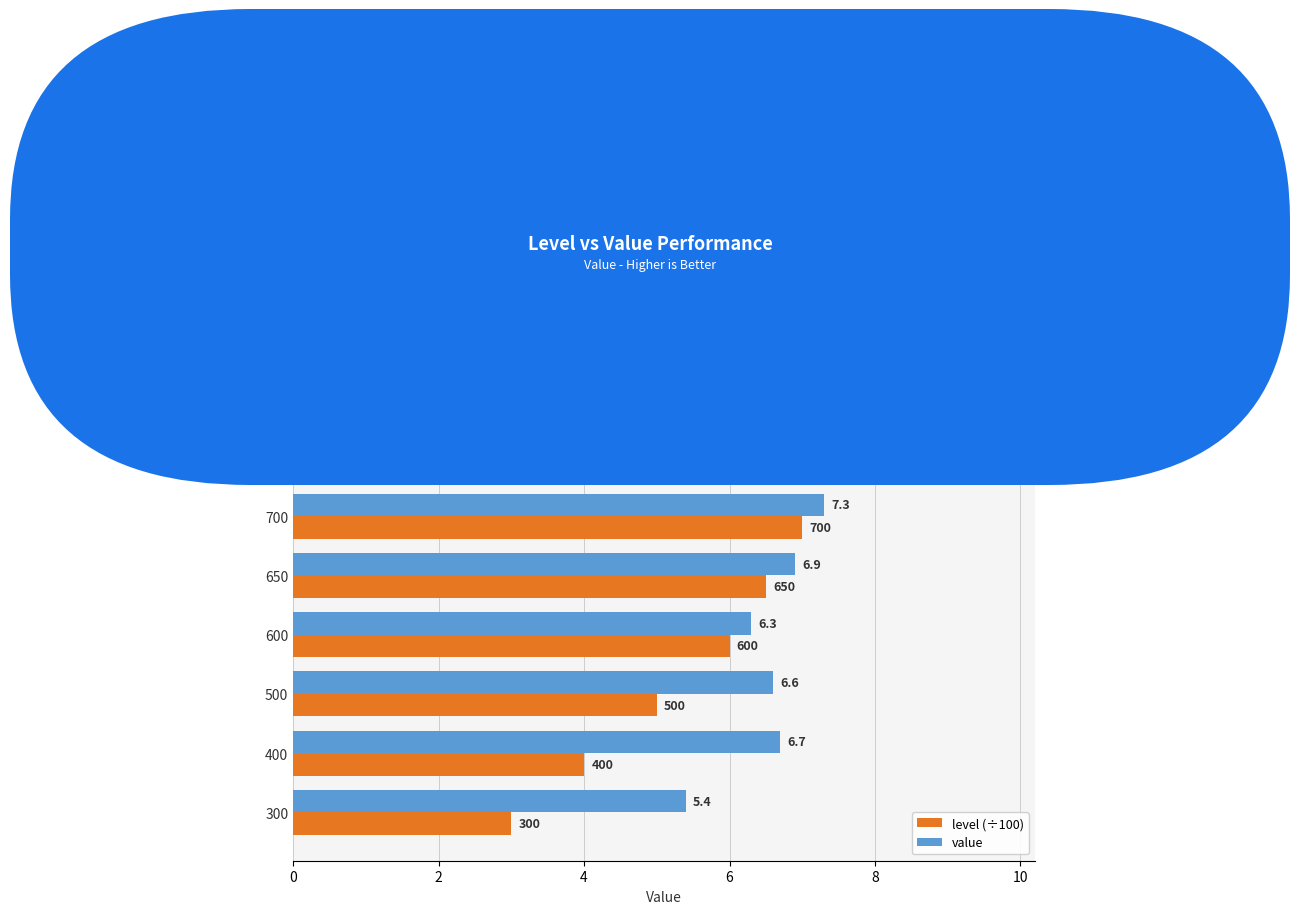

Which category has the lowest value in the value series?

300